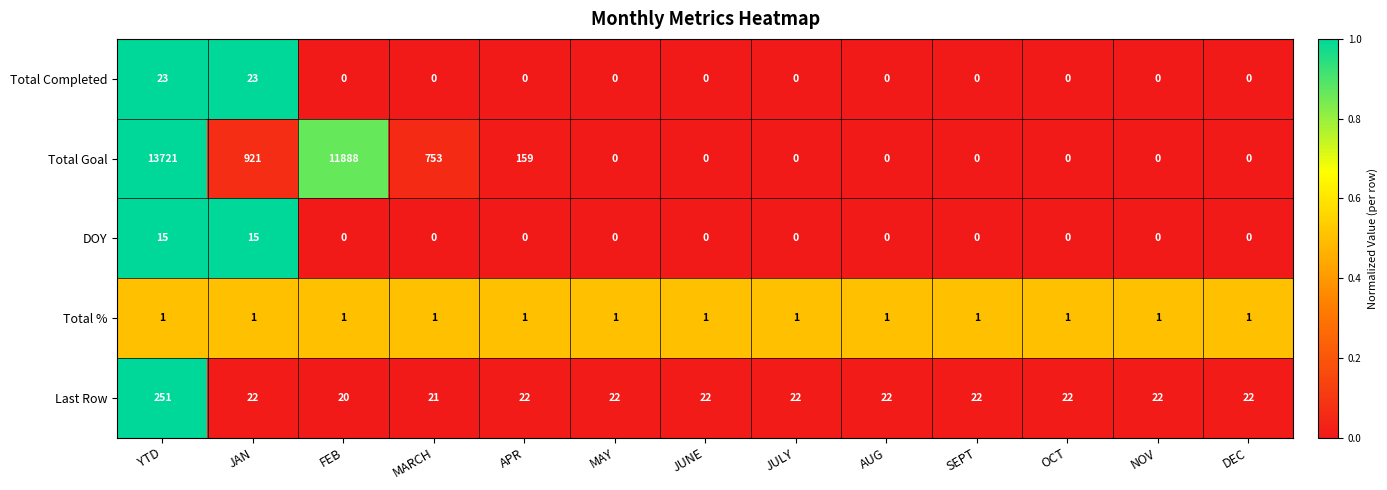

What is the greatest value displayed?

13721